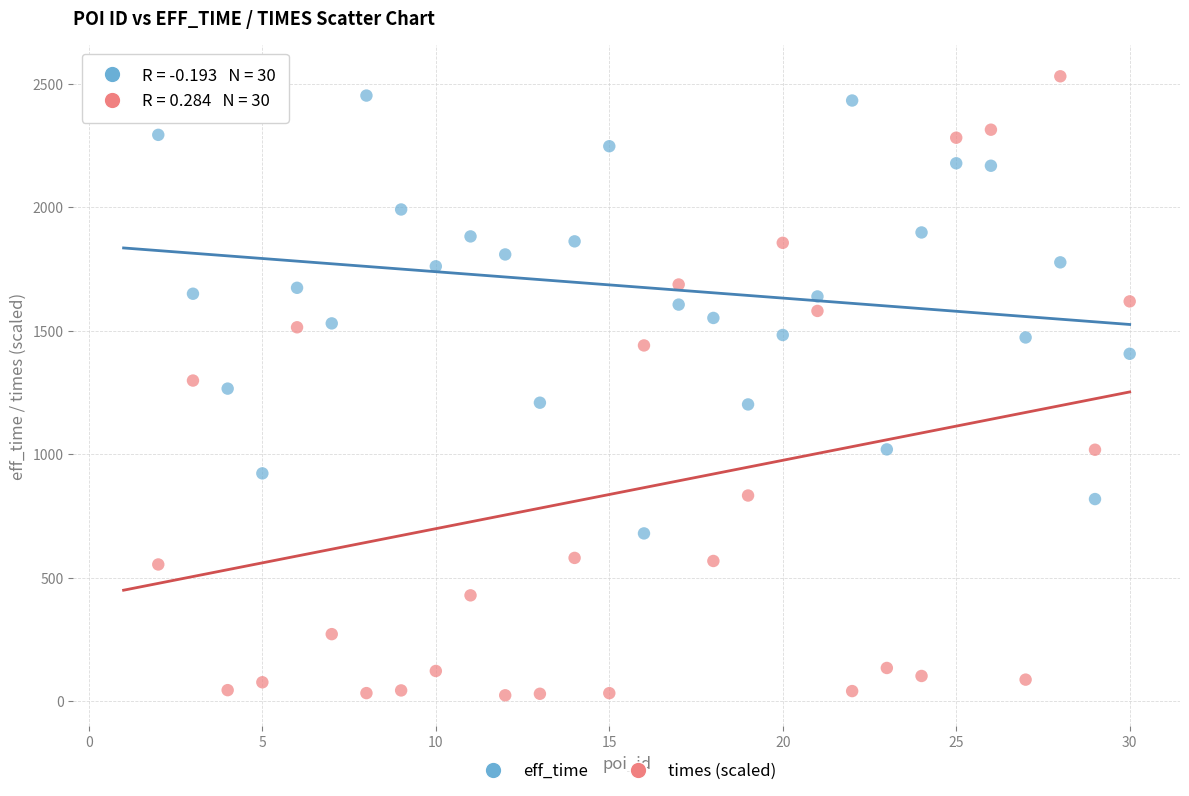

Across all data points, what is the range of X values (max minus min)?

29.0